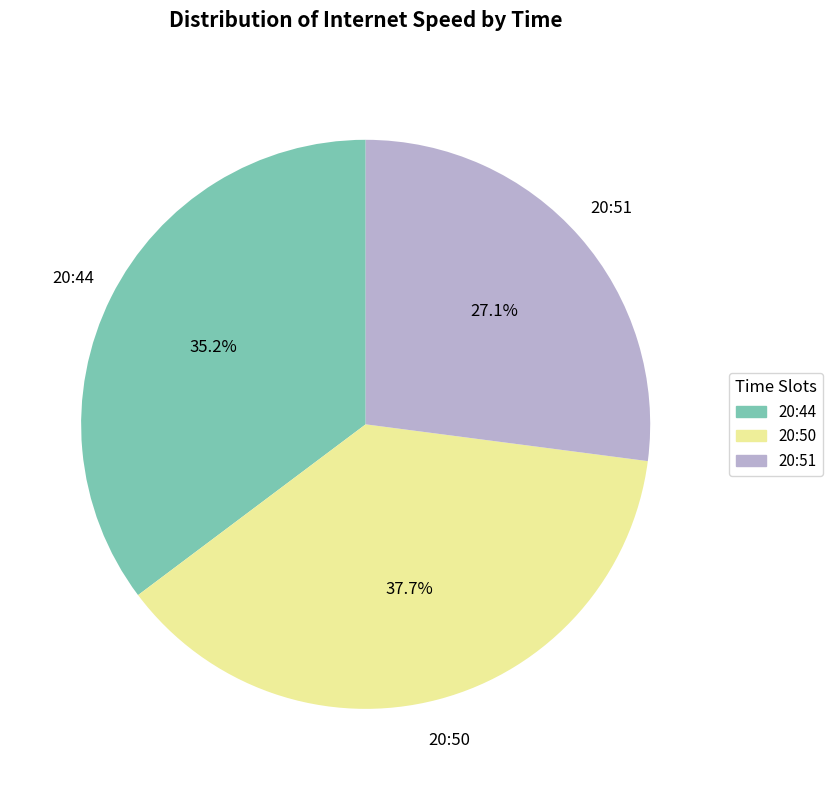

To the nearest percent, what is the combined percentage of 20:44 and 20:50?

73%